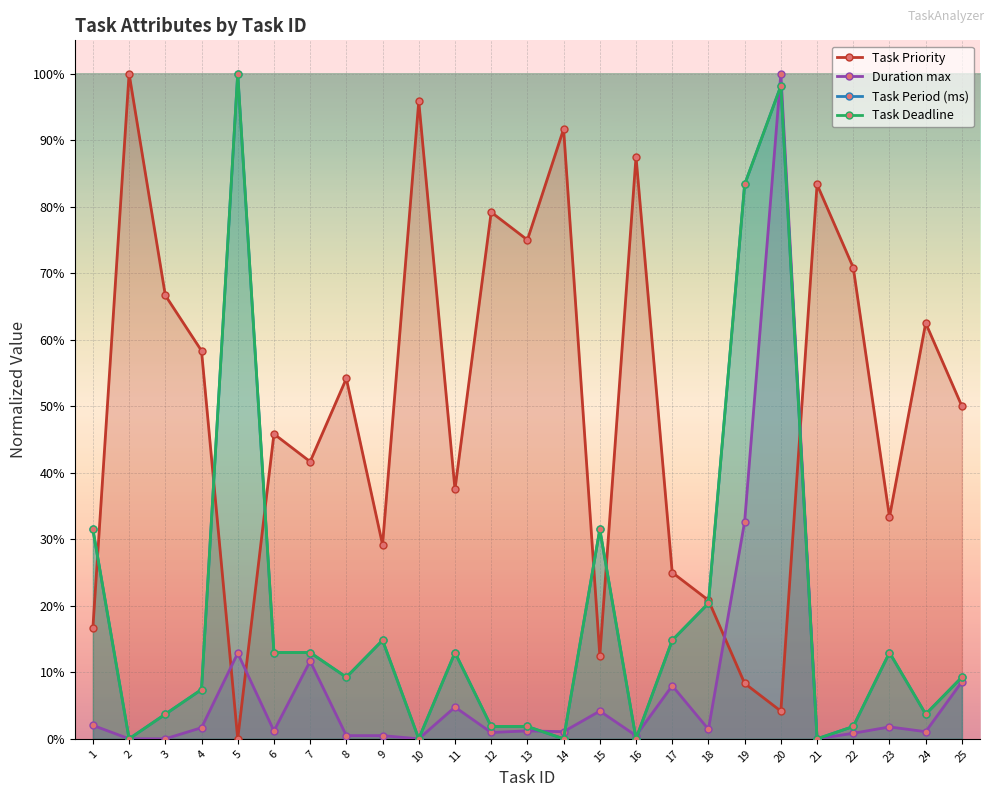

What is the total value across all series at 1?

0.8